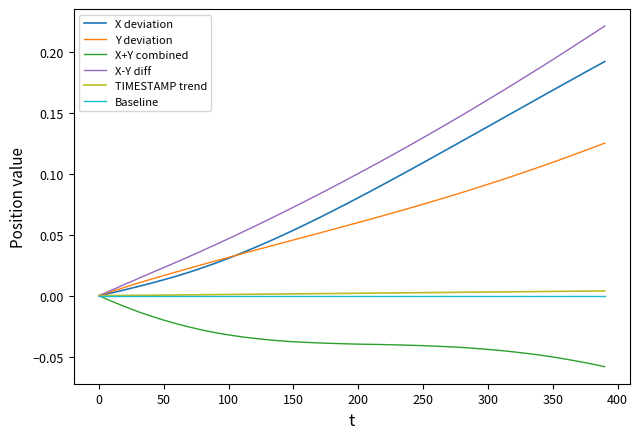

Which series has the widest spread of values?

X-Y diff